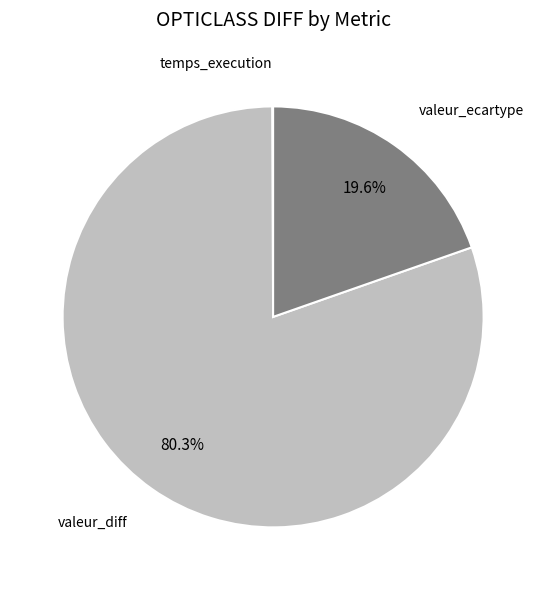

Is there a majority slice in this chart?

Yes